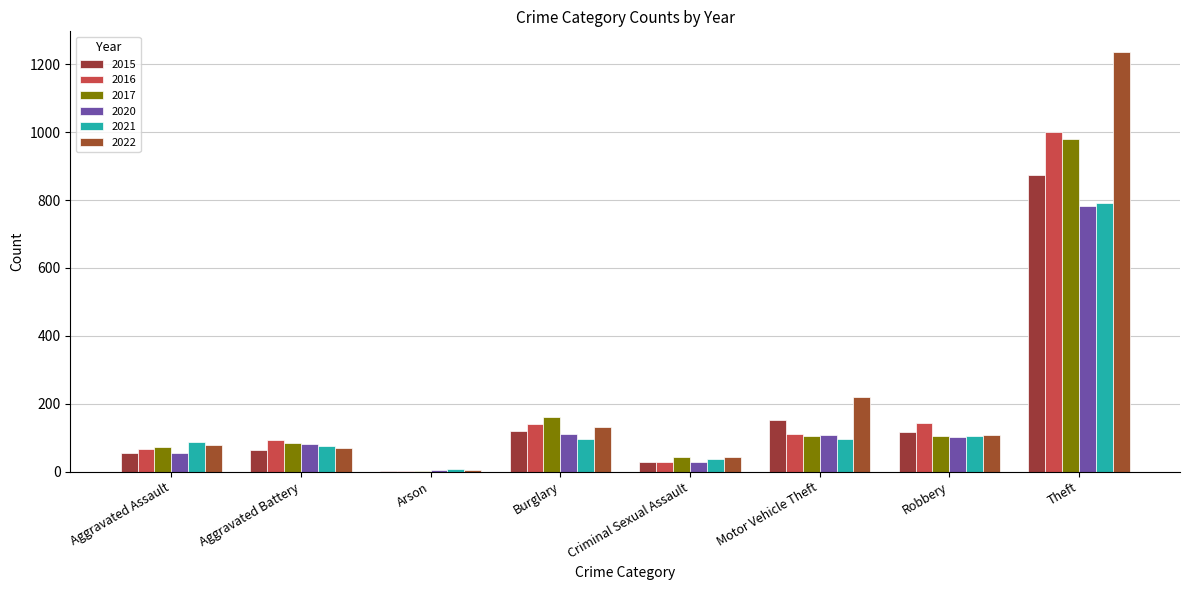

Reading left to right, extract all data points from this chart.

2015: Aggravated Assault=54	Aggravated Battery=64	Arson=2	Burglary=121	Criminal Sexual Assault=28	Motor Vehicle Theft=152	Robbery=117	Theft=874
2016: Aggravated Assault=66	Aggravated Battery=93	Arson=2	Burglary=139	Criminal Sexual Assault=28	Motor Vehicle Theft=110	Robbery=144	Theft=999
2017: Aggravated Assault=72	Aggravated Battery=83	Arson=1	Burglary=162	Criminal Sexual Assault=44	Motor Vehicle Theft=104	Robbery=105	Theft=979
2020: Aggravated Assault=56	Aggravated Battery=82	Arson=4	Burglary=110	Criminal Sexual Assault=27	Motor Vehicle Theft=109	Robbery=102	Theft=782
2021: Aggravated Assault=86	Aggravated Battery=75	Arson=8	Burglary=95	Criminal Sexual Assault=36	Motor Vehicle Theft=96	Robbery=105	Theft=791
2022: Aggravated Assault=78	Aggravated Battery=71	Arson=4	Burglary=132	Criminal Sexual Assault=43	Motor Vehicle Theft=219	Robbery=108	Theft=1235